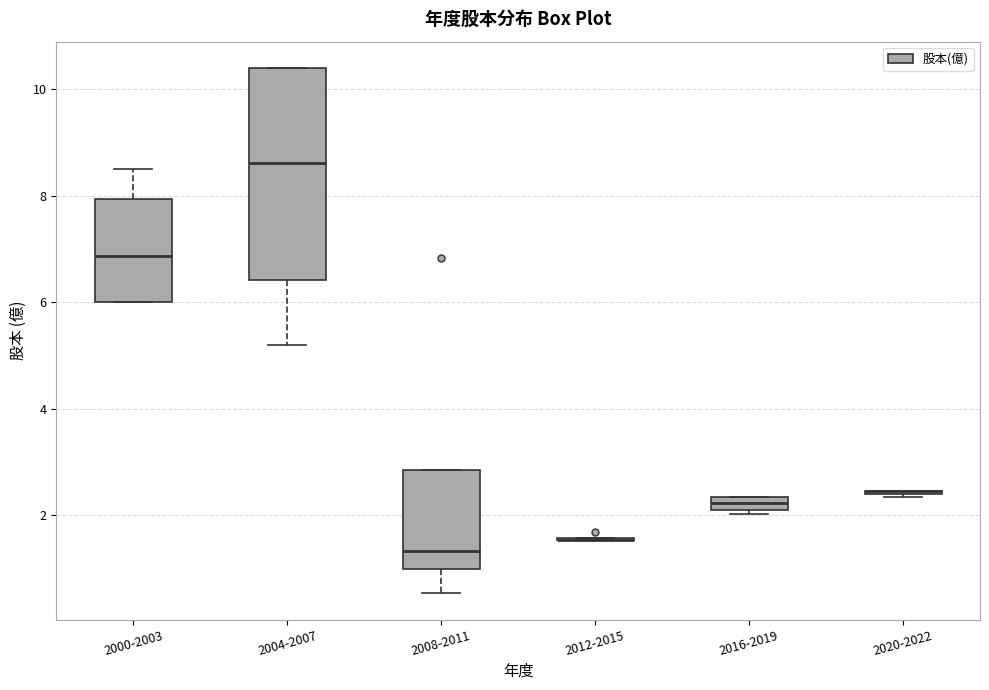

Which box is the tallest, from its lower edge to its upper edge?

2004-2007